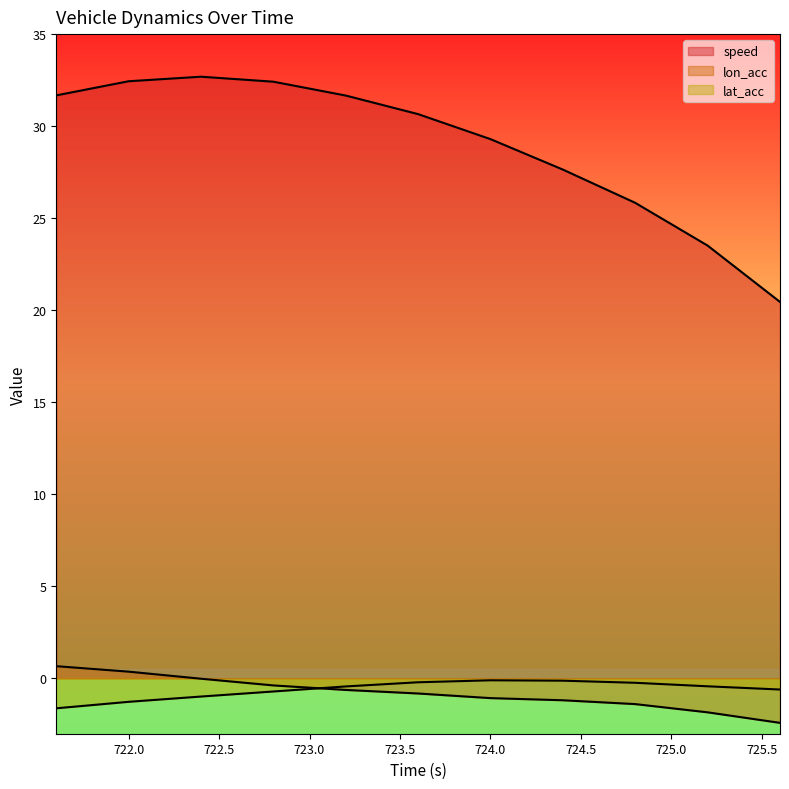

How many lines are shown in the chart?

3